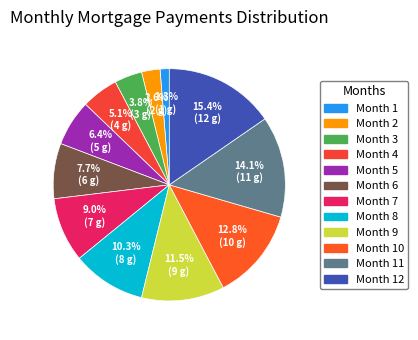

How many segments does this pie chart have?

12